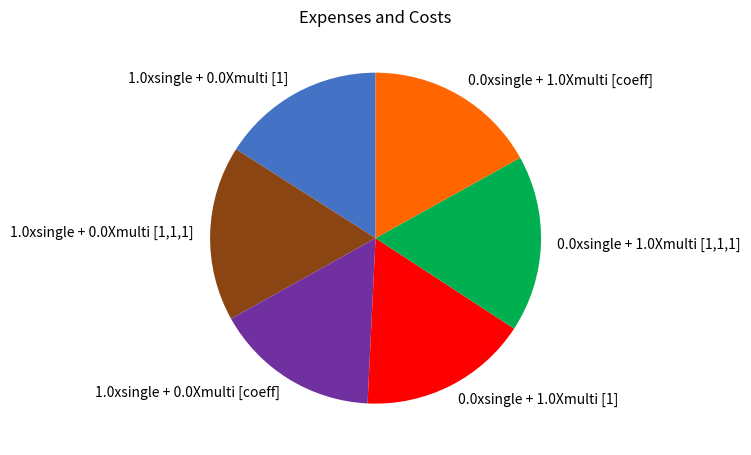

Count the number of slices in the pie.

6